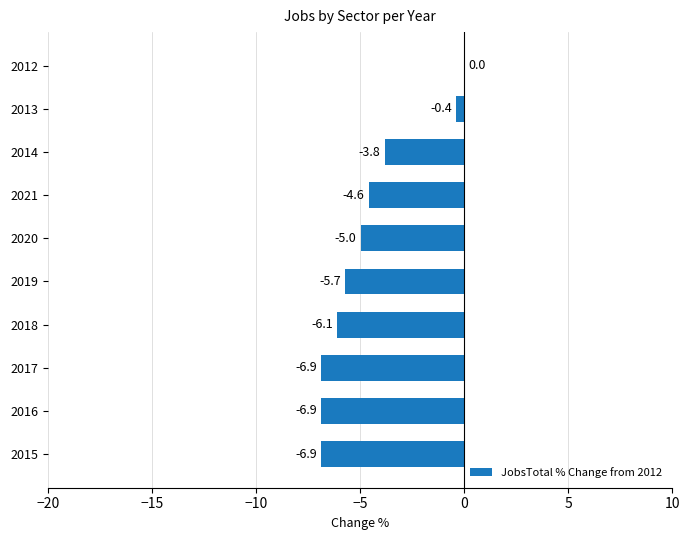

Which has a higher value, 2021 or 2012?

2012